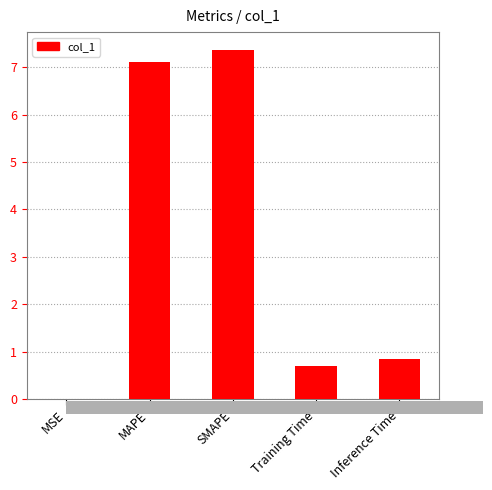

The value at MAPE is 7.1. True or false?

True